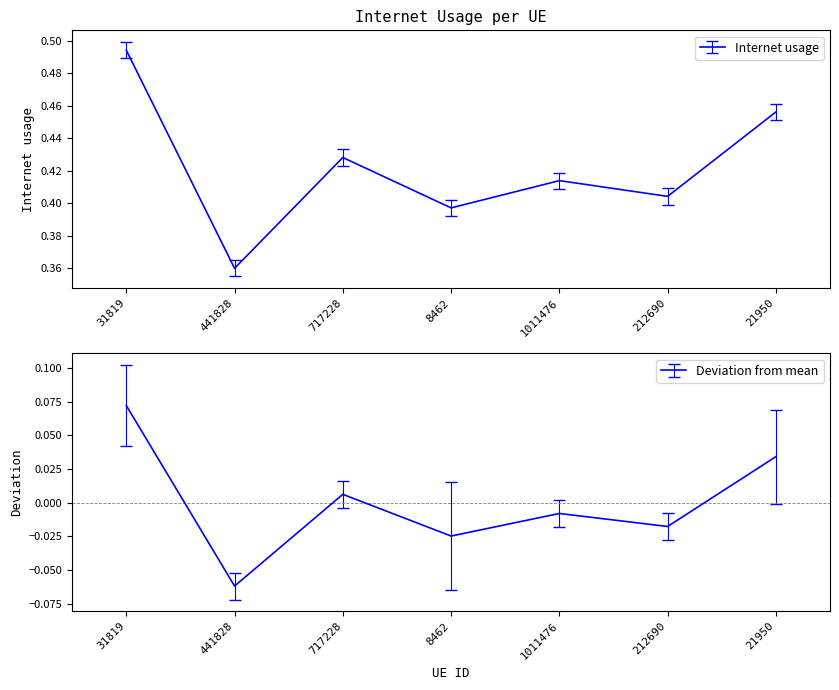

What is the label of the 3rd point from the right?

1011476